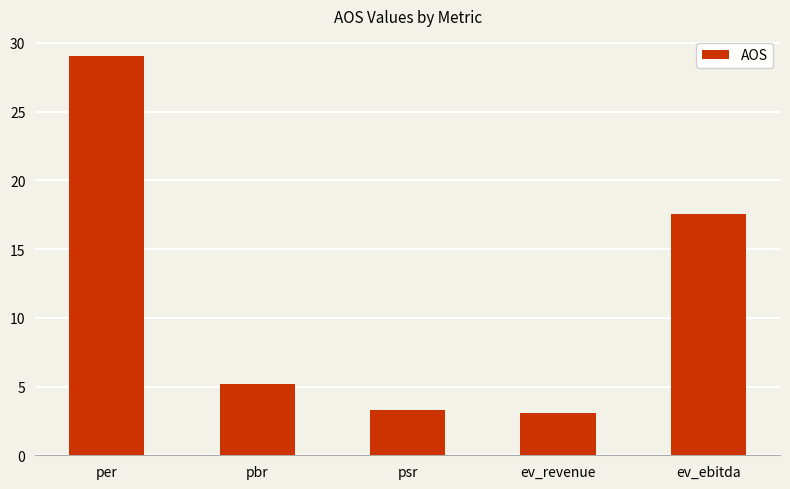

What is the ratio of the value at ev_revenue to the value at ev_ebitda?

0.2